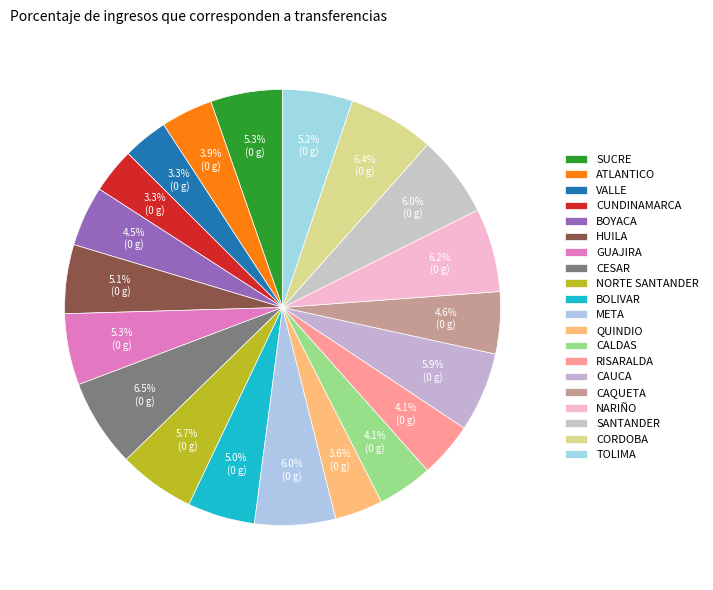

Count the number of slices in the pie.

20